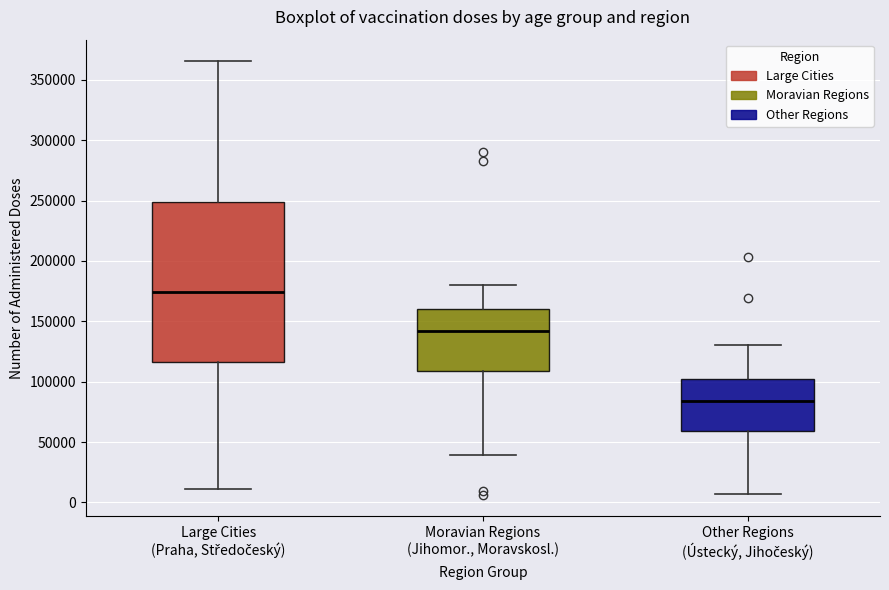

Where does the lower whisker of the box for Other Regions (Ústecký, Jihočeský) end on the y-axis? The values are not printed on the chart, so give them approximately, as read against the axis.

5000